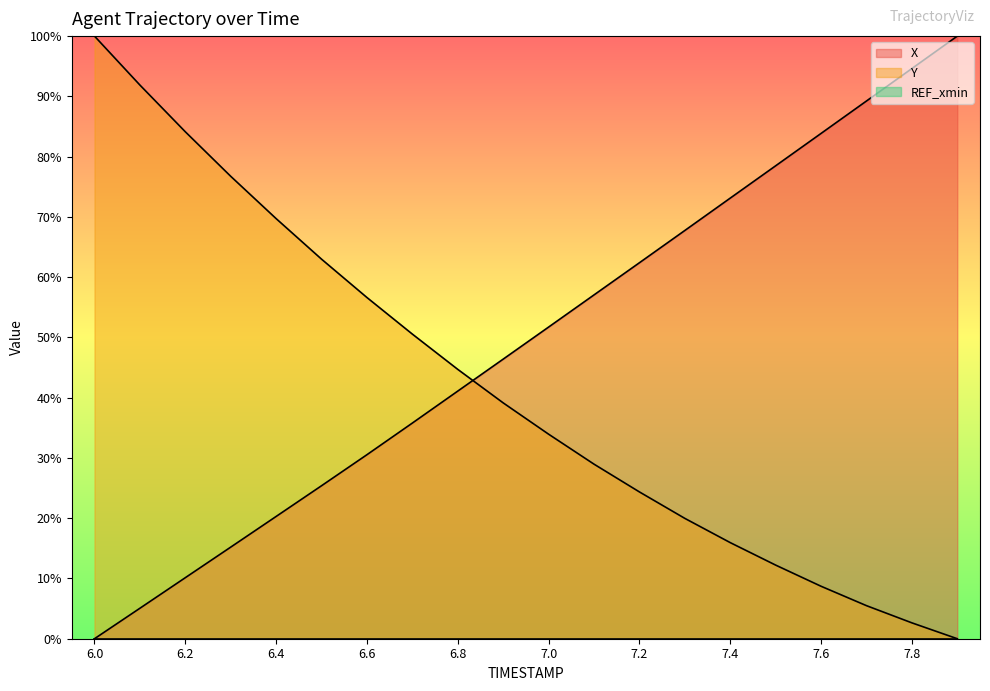

List the labels in order of X value, smallest first.

6.0, 6.1, 6.2, 6.3, 6.4, 6.5, 6.6, 6.7, 6.8, 6.9, 7.0, 7.1, 7.2, 7.3, 7.4, 7.5, 7.6, 7.7, 7.8, 7.9